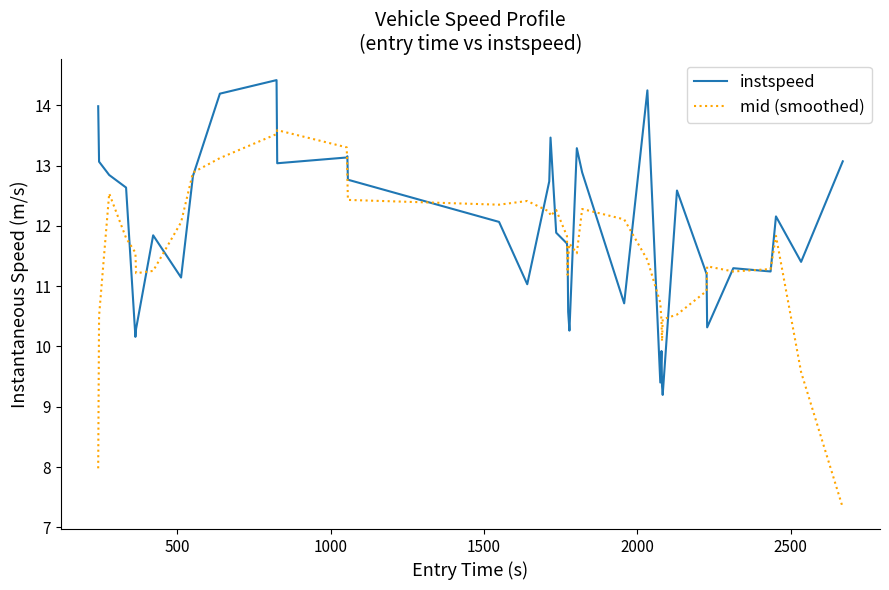

What is the smallest value displayed?

7.3